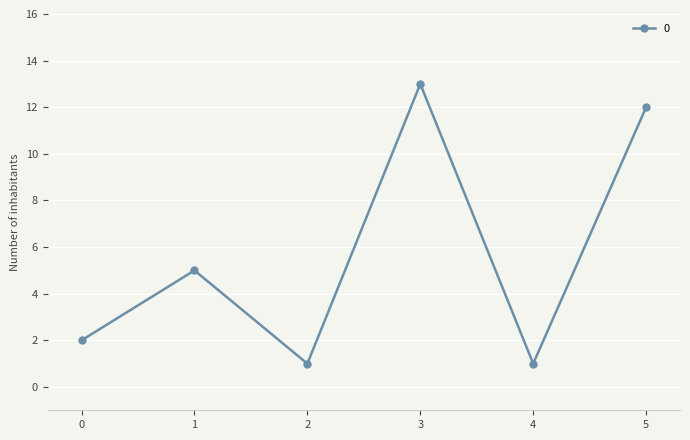

Reading right to left, transcribe all the data shown in this chart.

5=12	4=1	3=13	2=1	1=5	0=2